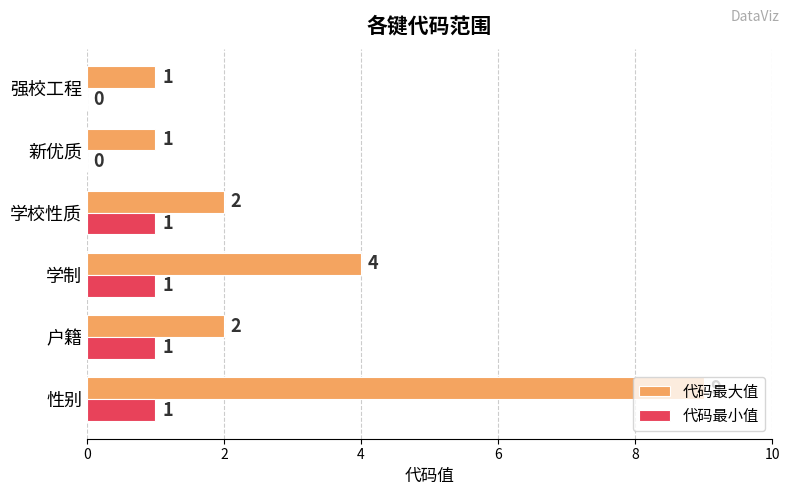

How many 代码最大值 values are between 1 and 4?

5